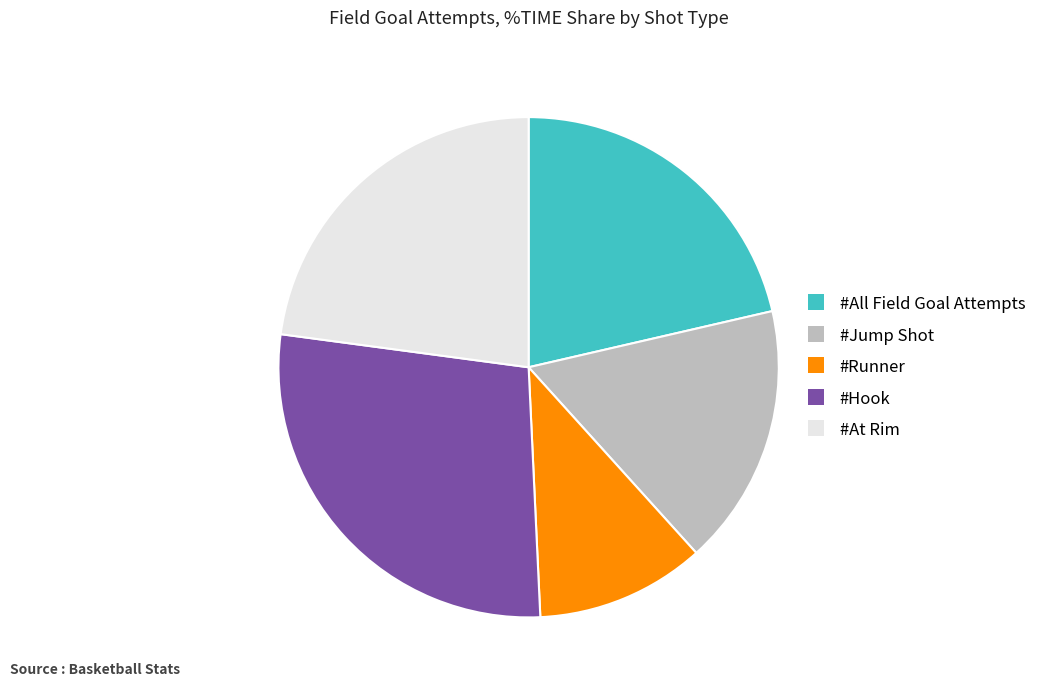

Between #At Rim and #Hook, which is larger?

#Hook